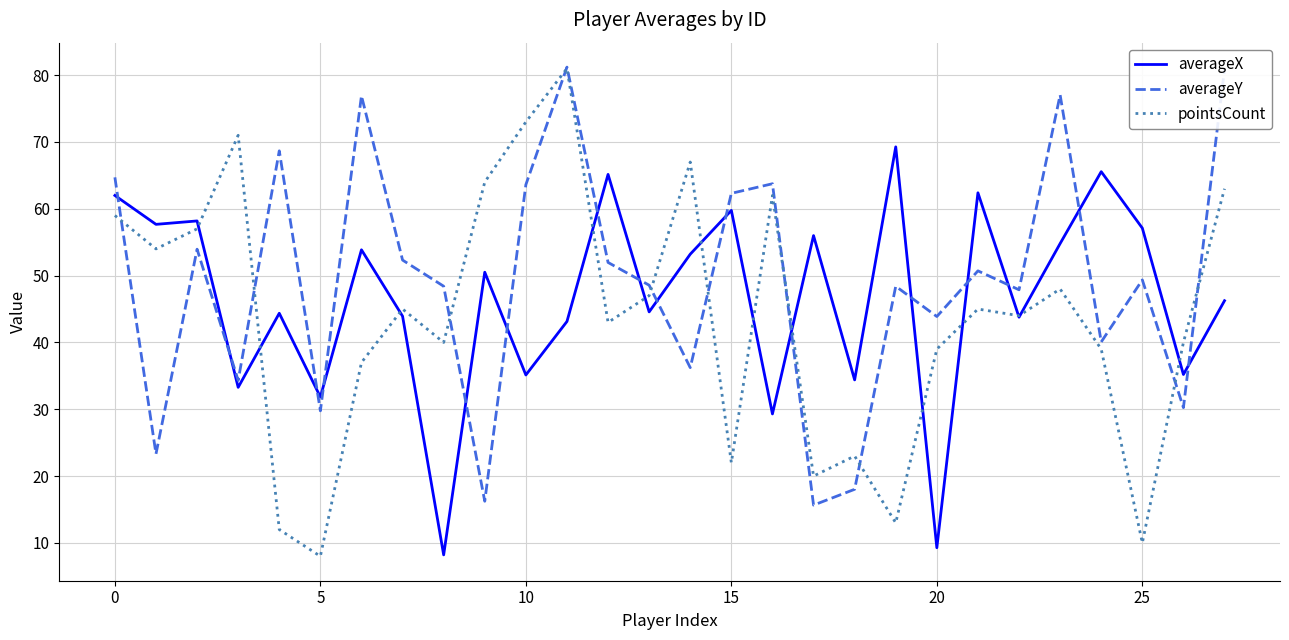

What are all the series names shown in the legend?

averageX, averageY, pointsCount